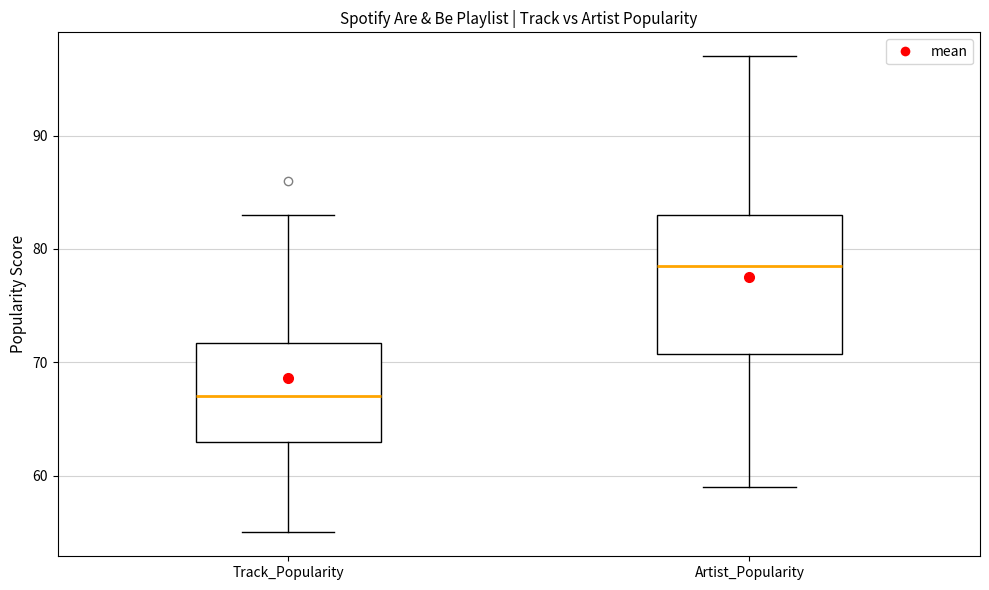

Which box's median line is the lowest?

Track_Popularity